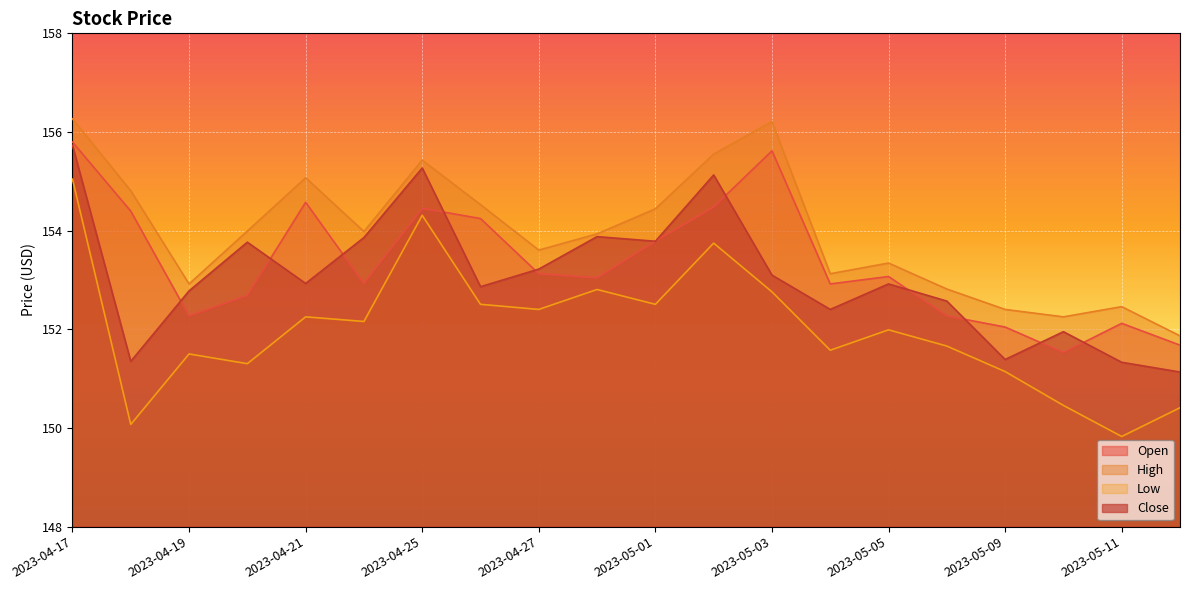

At which category does Low reach its first local valley?

2023-04-18